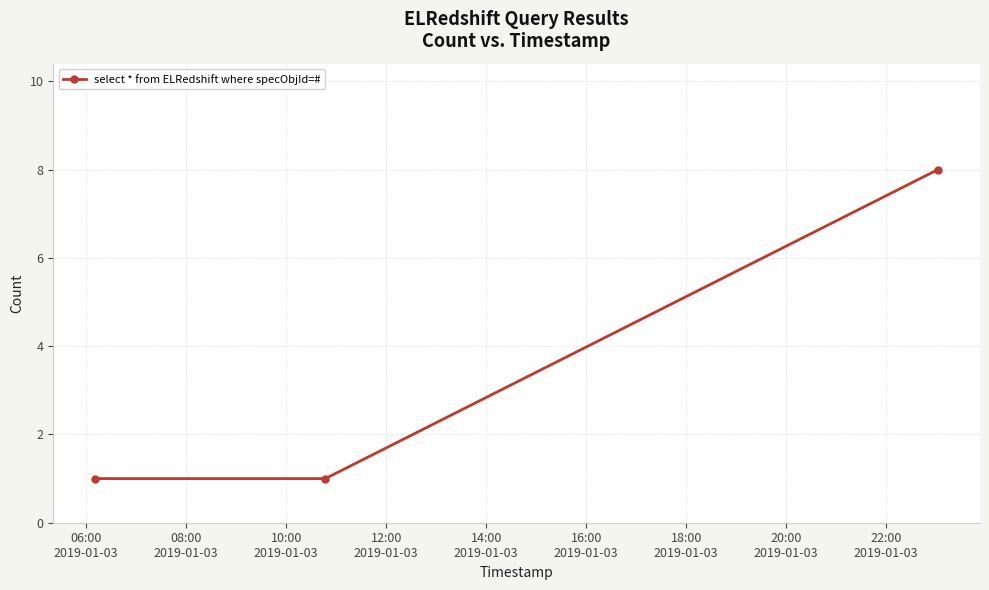

What is the sum of all values?

10